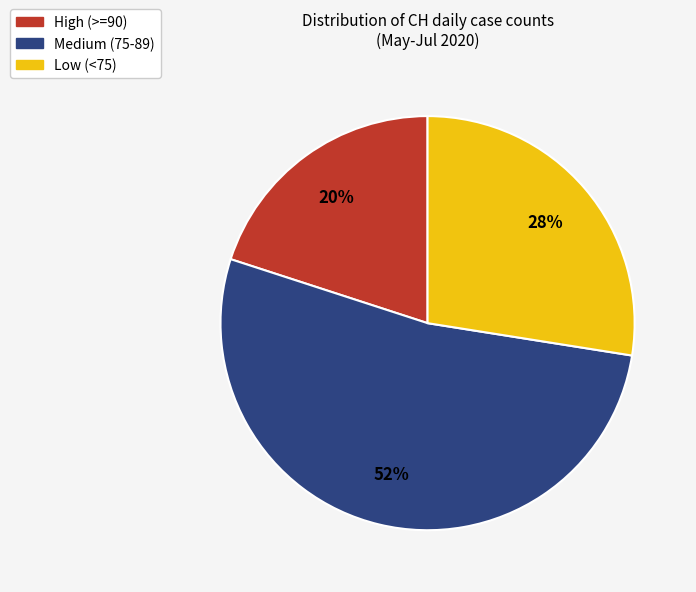

To the nearest percent, what is the average slice percentage?

33%